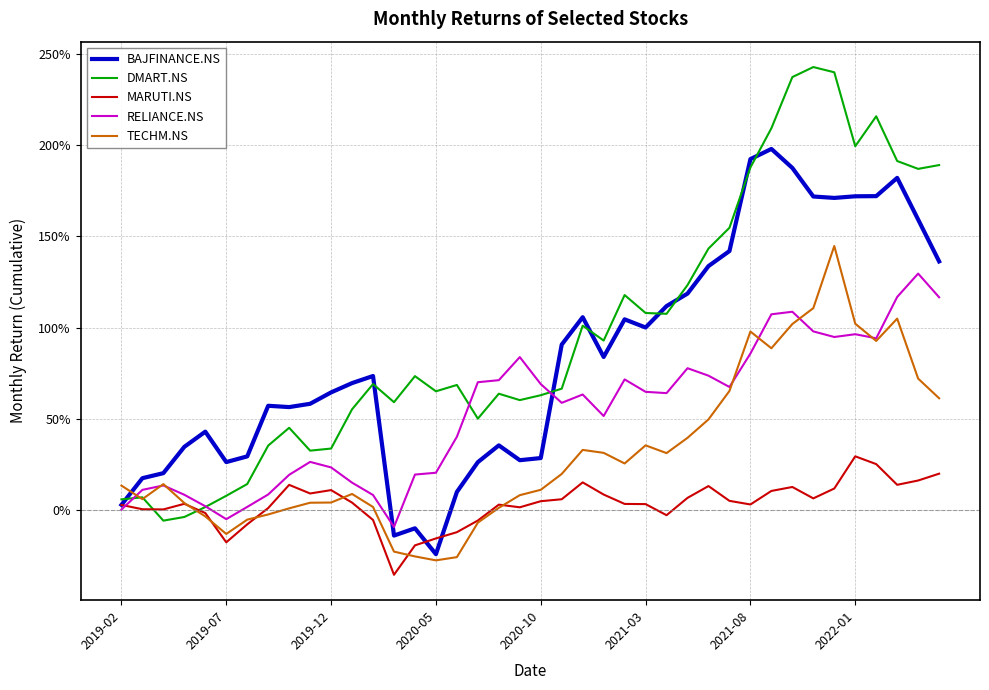

How many interior local peaks does the MARUTI.NS series have?

8